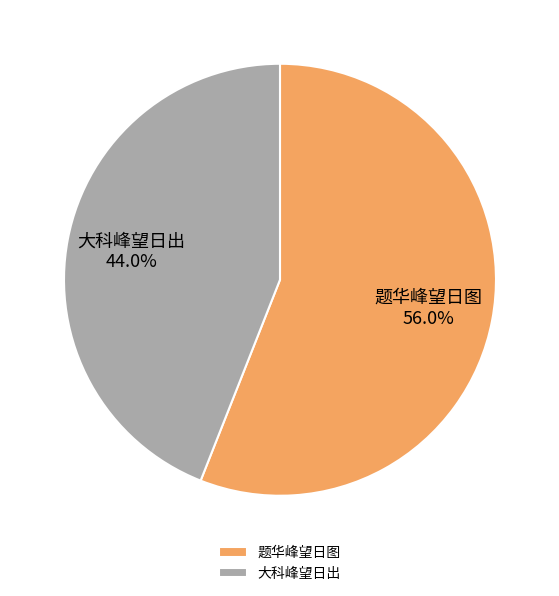

What percentage is the 大科峰望日出 slice, to the nearest percent?

44%